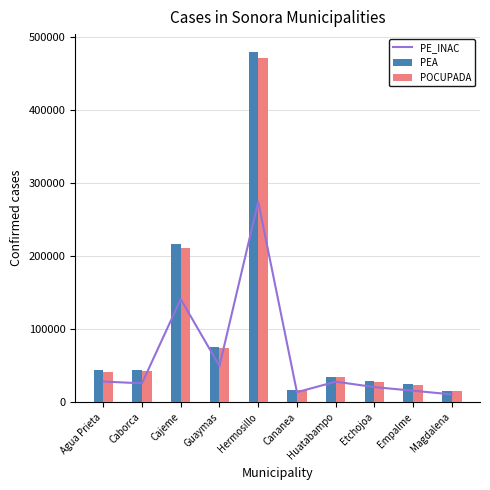

Is it true that PEA equals 17145 at Cananea?

True